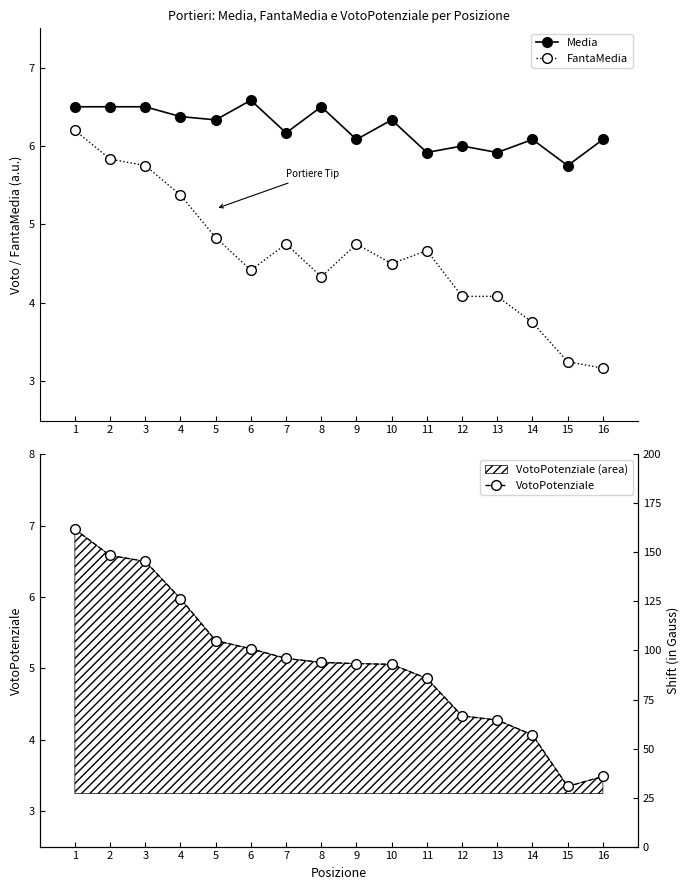

Rank the series at 13 from highest to lowest value.

Media, VotoPotenziale, FantaMedia